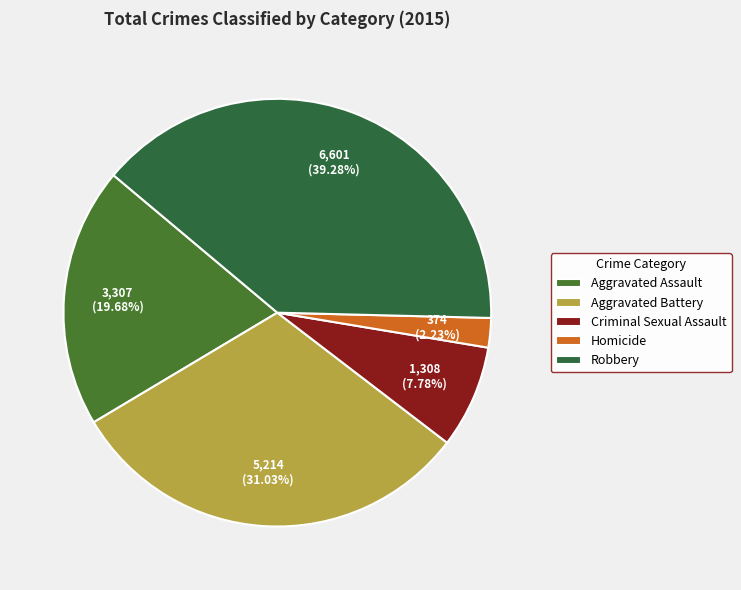

How many slices are in this pie chart?

5